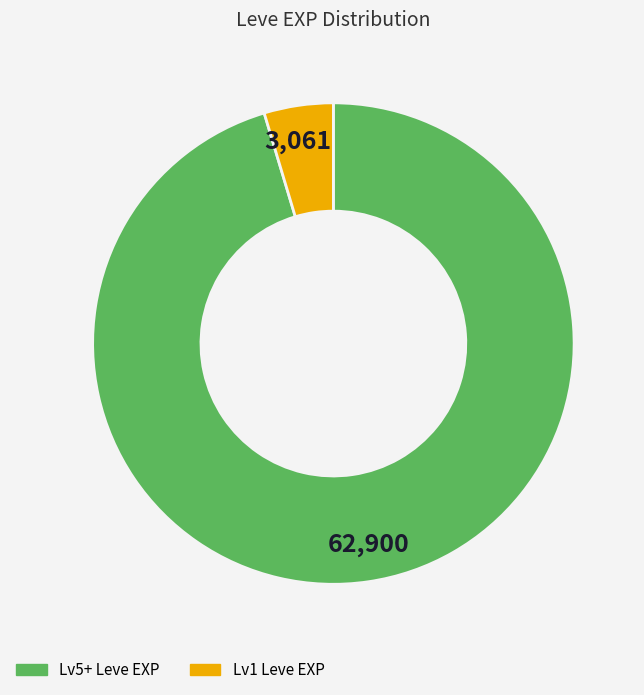

Count the number of slices in the pie.

2